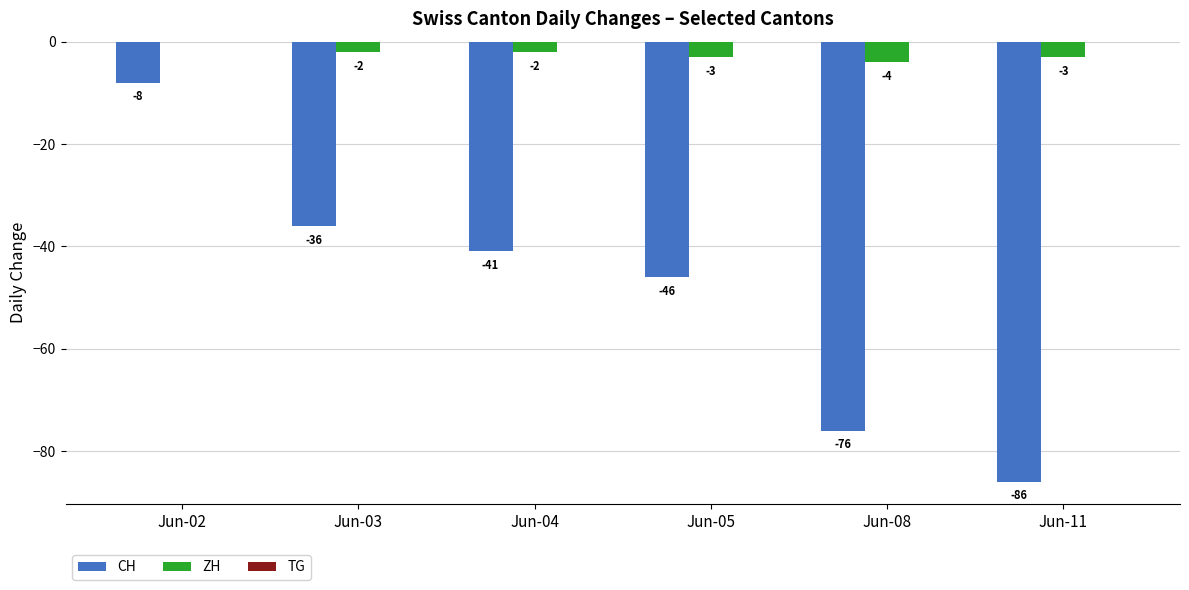

Are the bars grouped side by side (vs. stacked)?

Yes